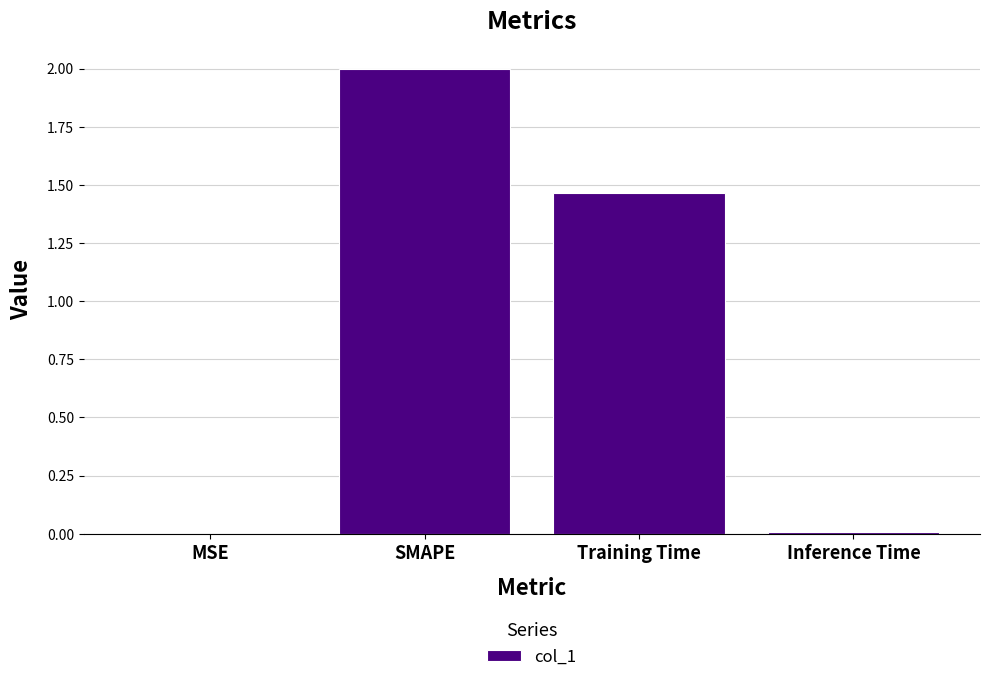

Where is the data nearest to the value 1?

Training Time